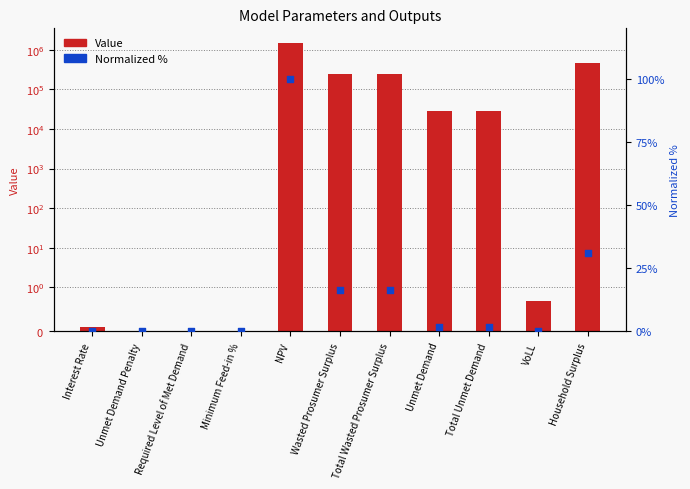

At which category is the sum across all series the highest?

NPV